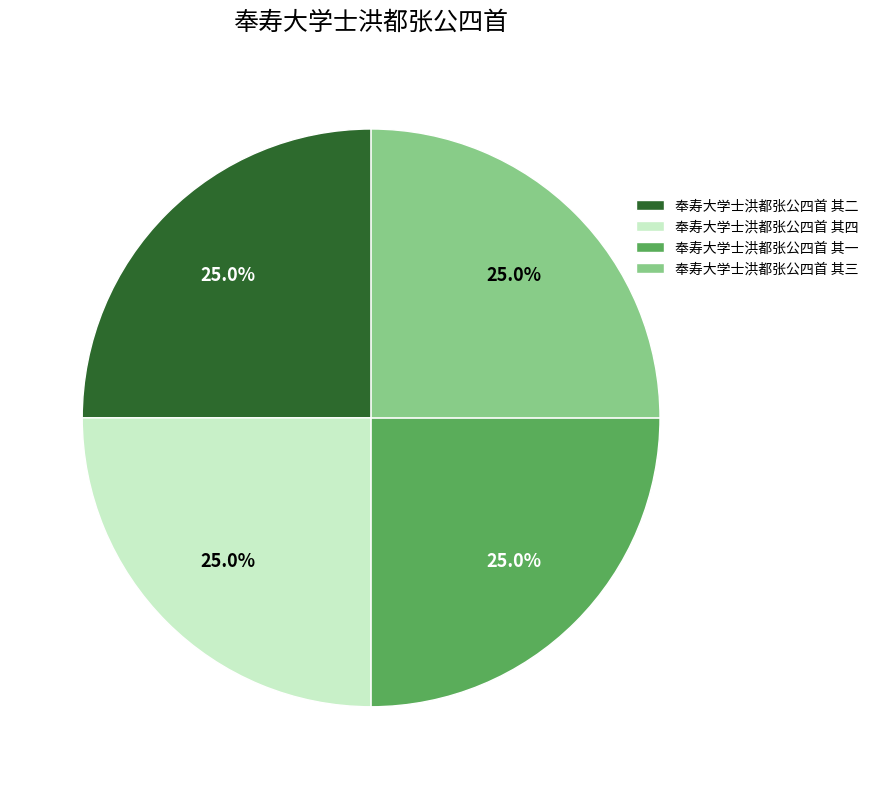

Does any single category account for the majority?

No